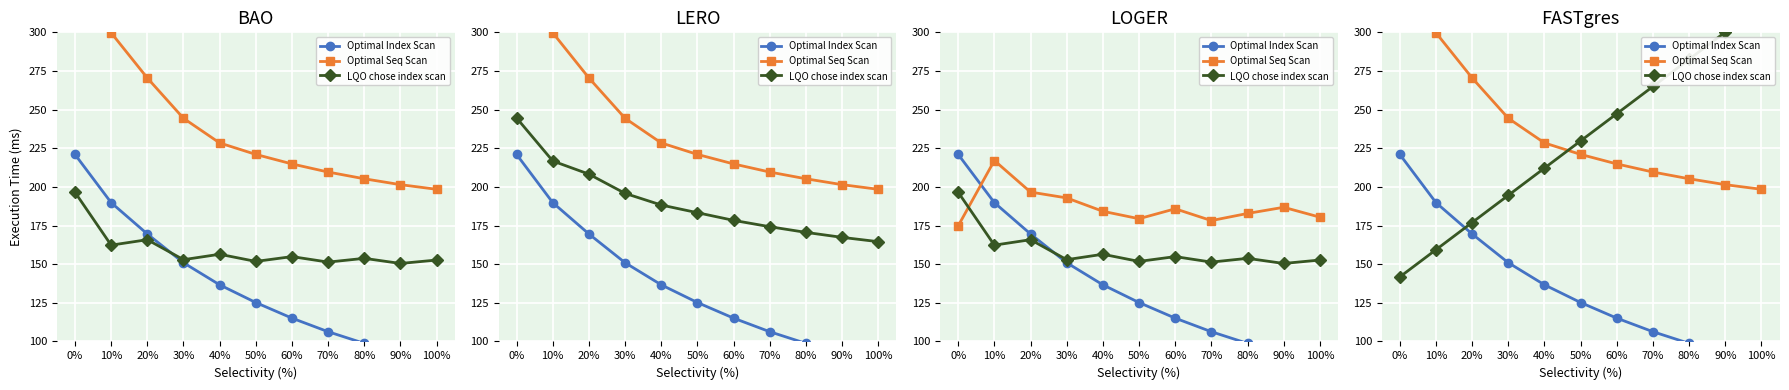

What is the value of the Optimal Index Scan point at the 5th from the left?

136.6